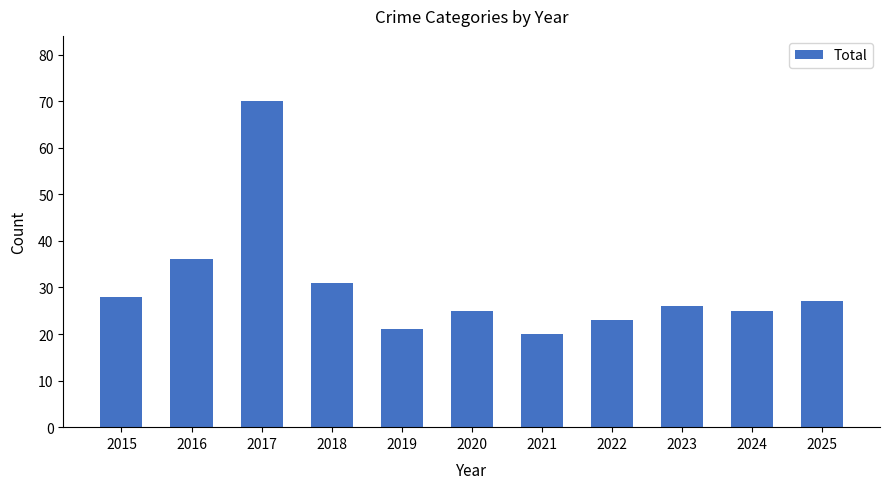

Reading right to left, transcribe all the data shown in this chart.

2025=27	2024=25	2023=26	2022=23	2021=20	2020=25	2019=21	2018=31	2017=70	2016=36	2015=28